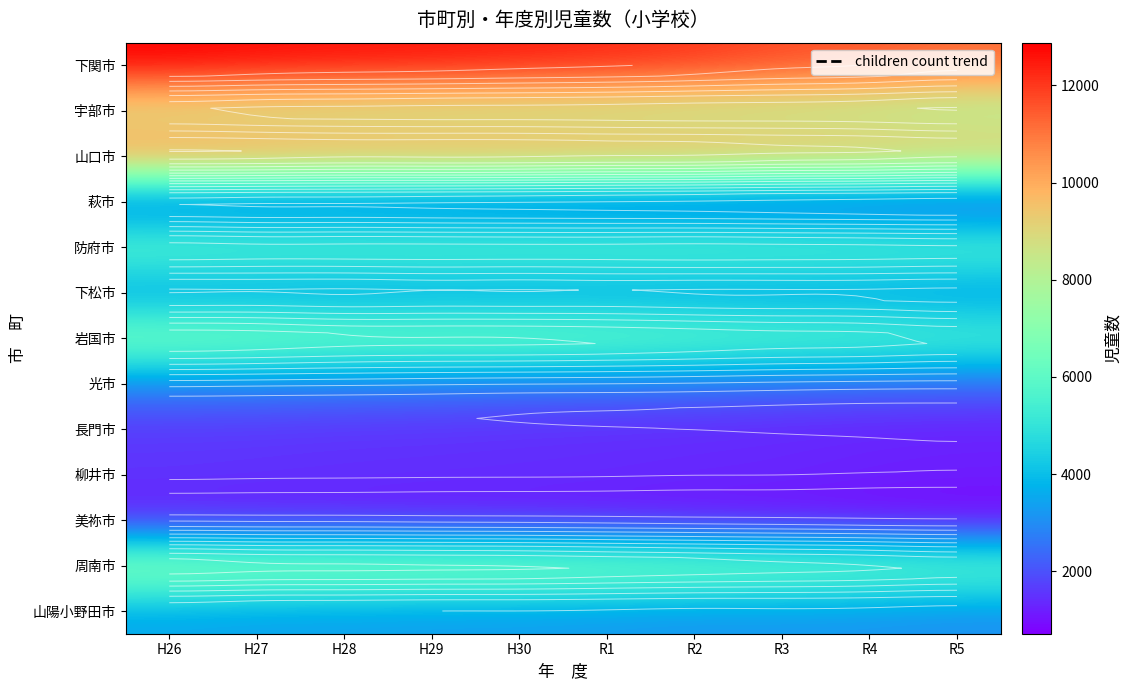

At R2, list the series in order from largest to smallest.

下関市, 山口市, 宇部市, 周南市, 岩国市, 防府市, 下松市, 山陽小野田市, 光市, 萩市, 柳井市, 長門市, 美祢市